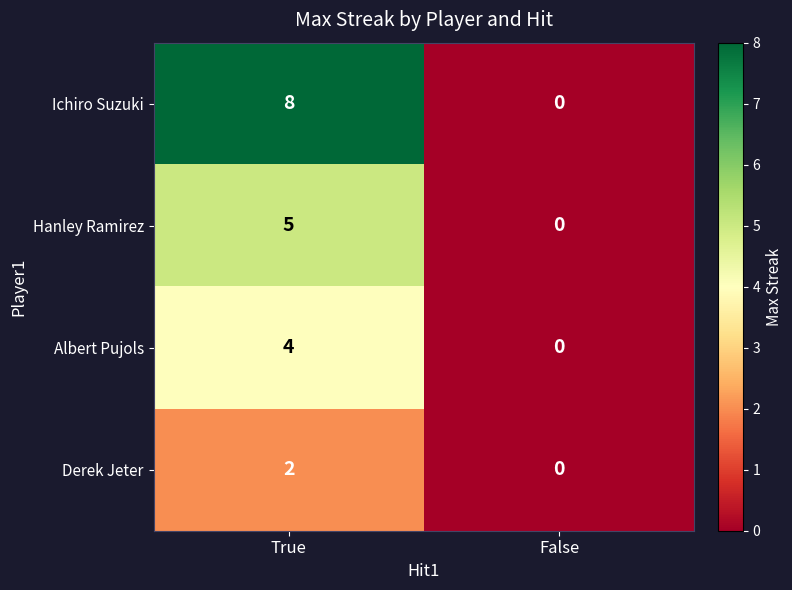

What value does the Albert Pujols series have at True?

4